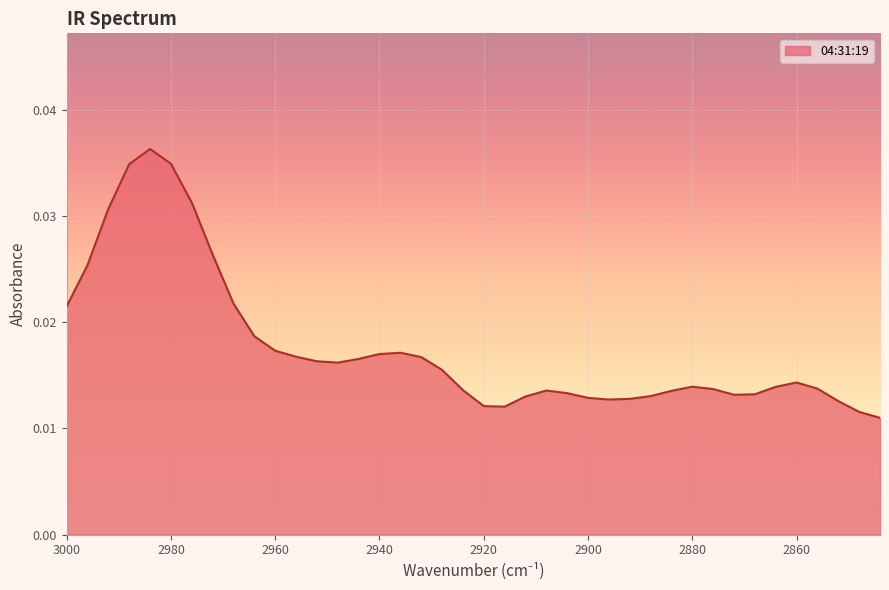

Where is the first local minimum?

2948